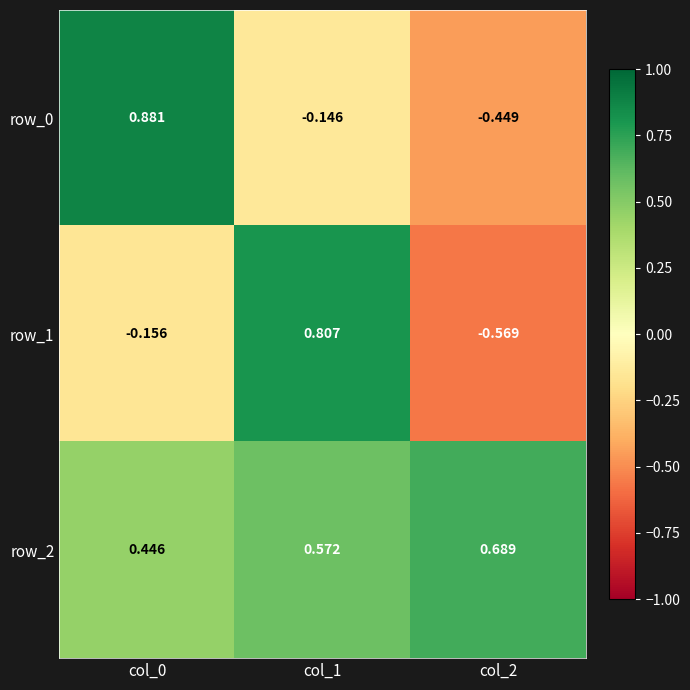

Is the value of row_1 at col_2 greater than the value of row_0 at col_1?

No